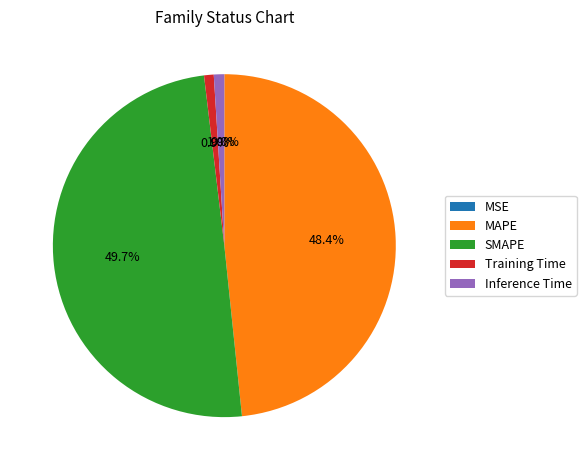

Does Inference Time represent more than half of the total?

No